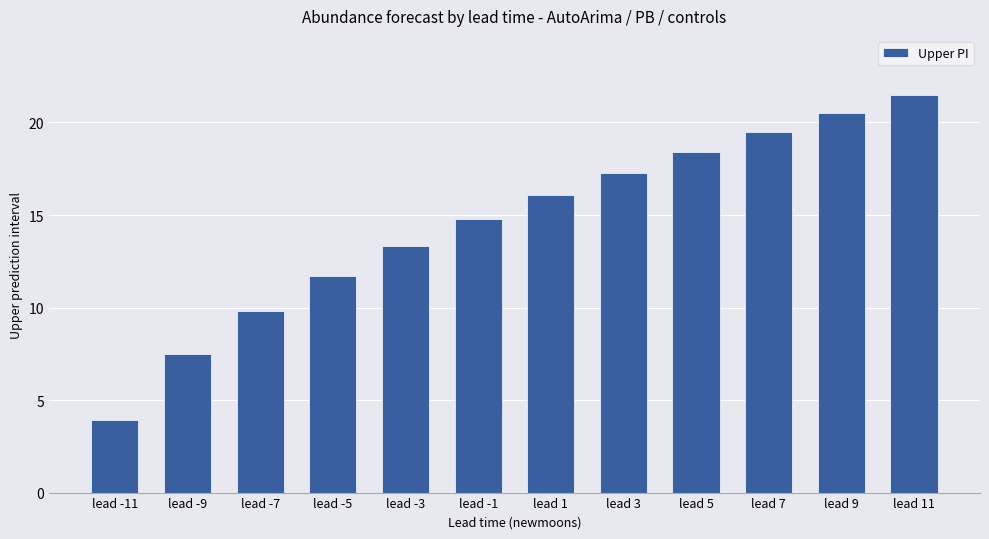

What is the change in value from lead -9 to lead 5?

+10.9